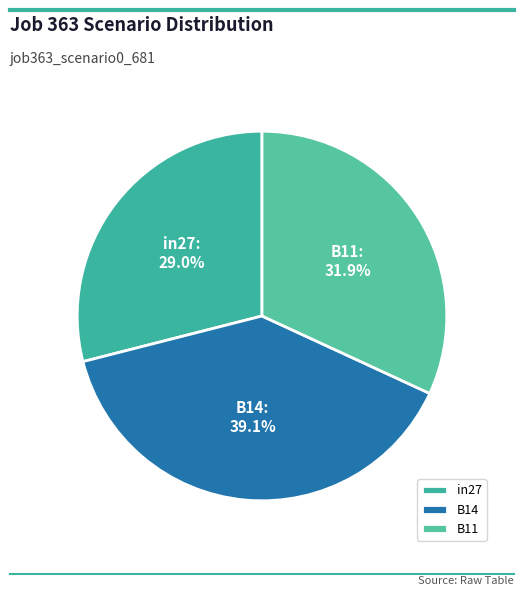

How many segments does this pie chart have?

3